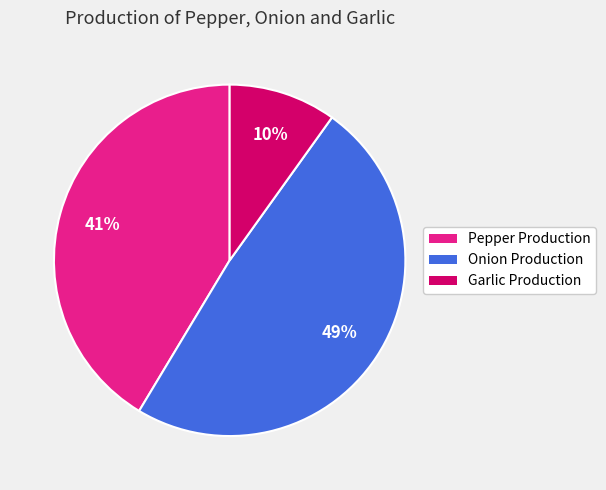

To the nearest percent, what portion does Pepper Production represent?

41%